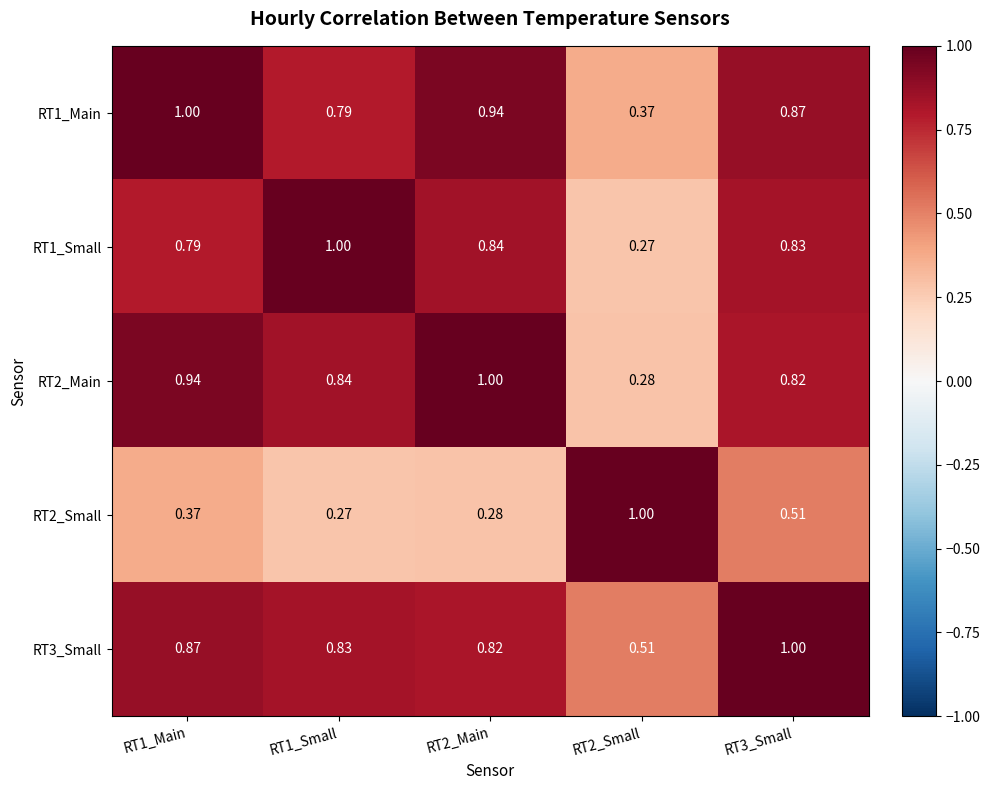

Is the value of RT1_Main at RT1_Small greater than the value of RT3_Small at RT2_Main?

No